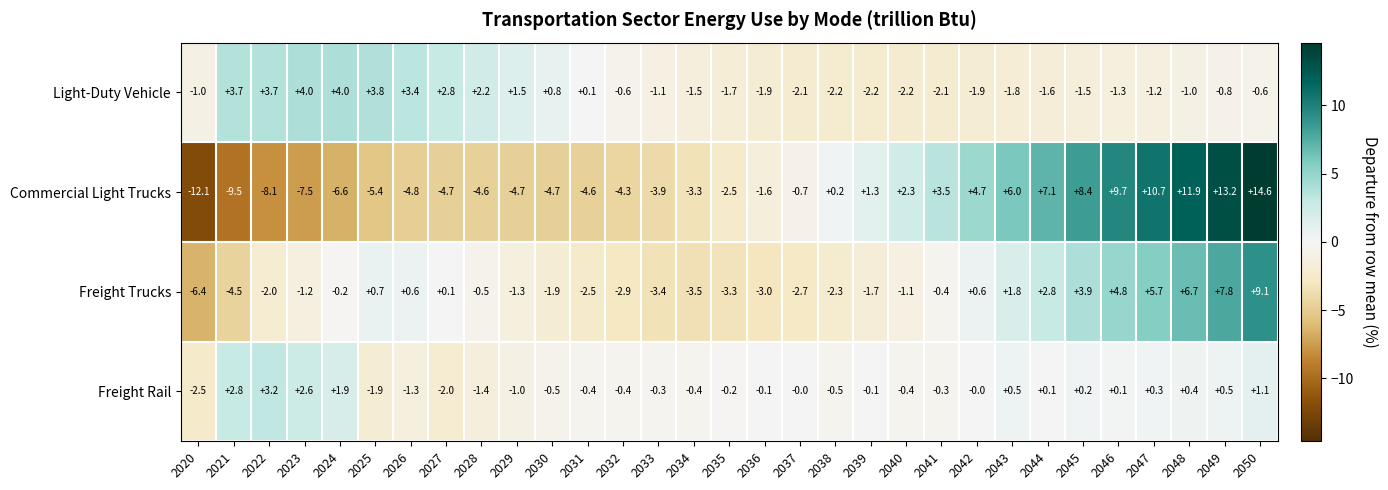

Which series has the widest spread of values?

Commercial Light Trucks